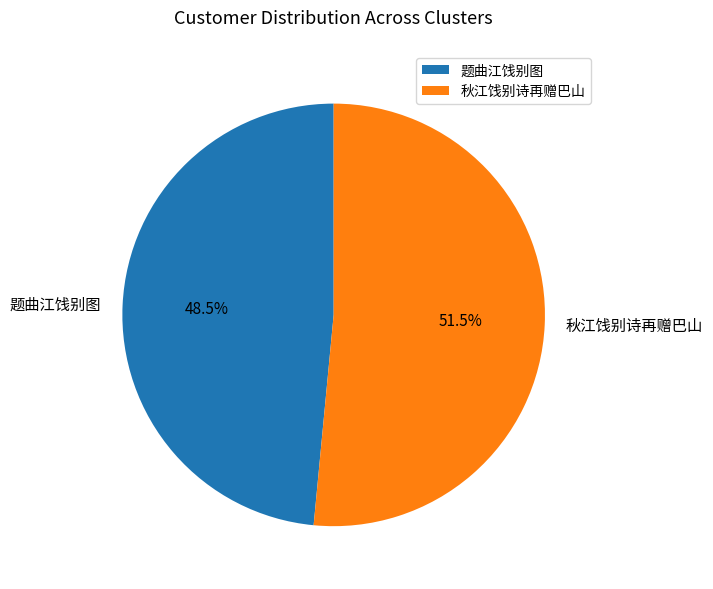

True or false: 题曲江饯别图 accounts for 42% of the total.

False